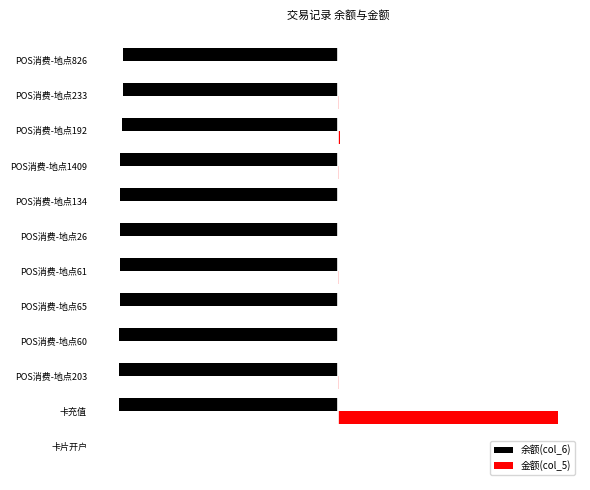

Where is 金额(col_5) nearest to the value 50?

POS消费-地点192